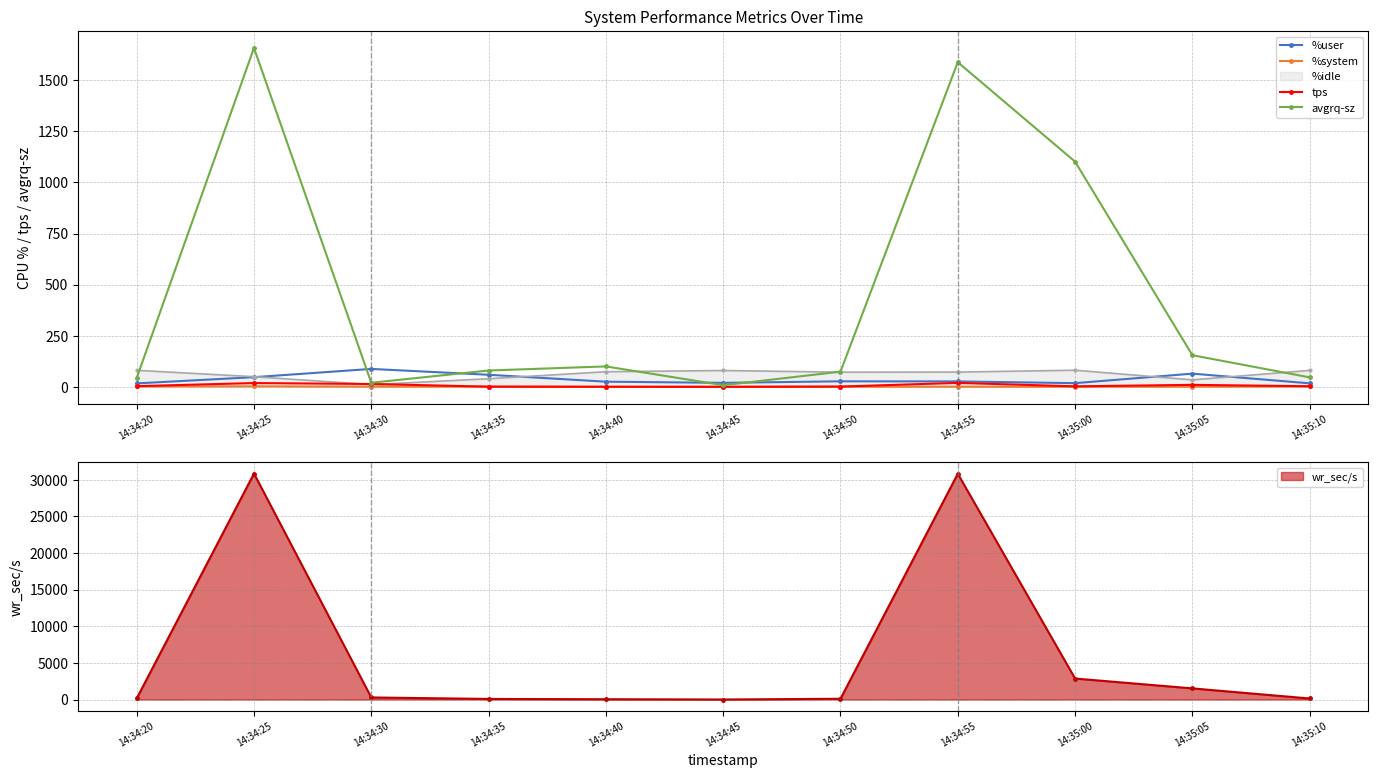

True or false: avgrq-sz and tps intersect in this chart.

False